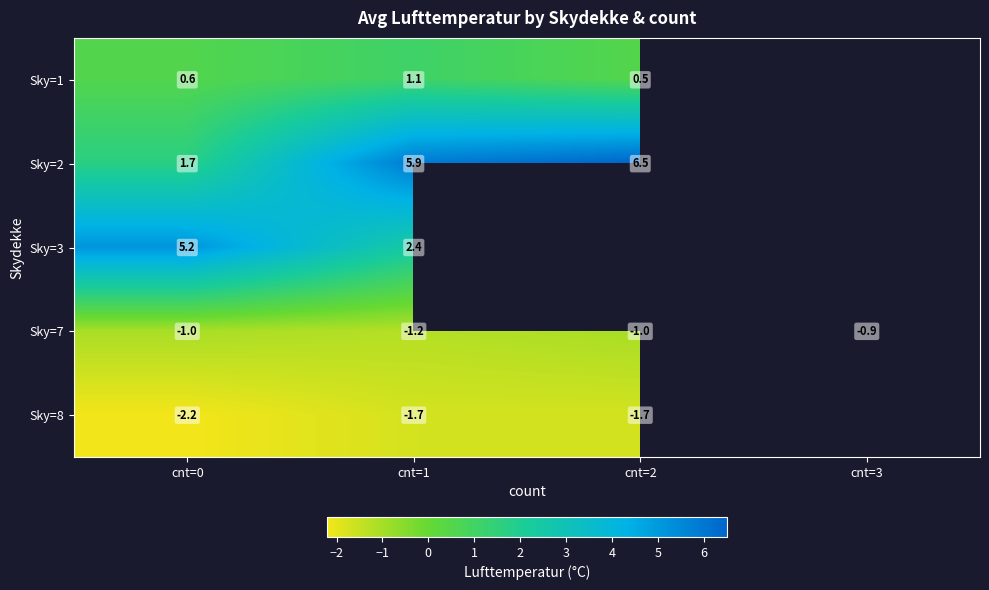

Is the value of Sky=8 at cnt=1 greater than the value of Sky=1 at cnt=2?

No